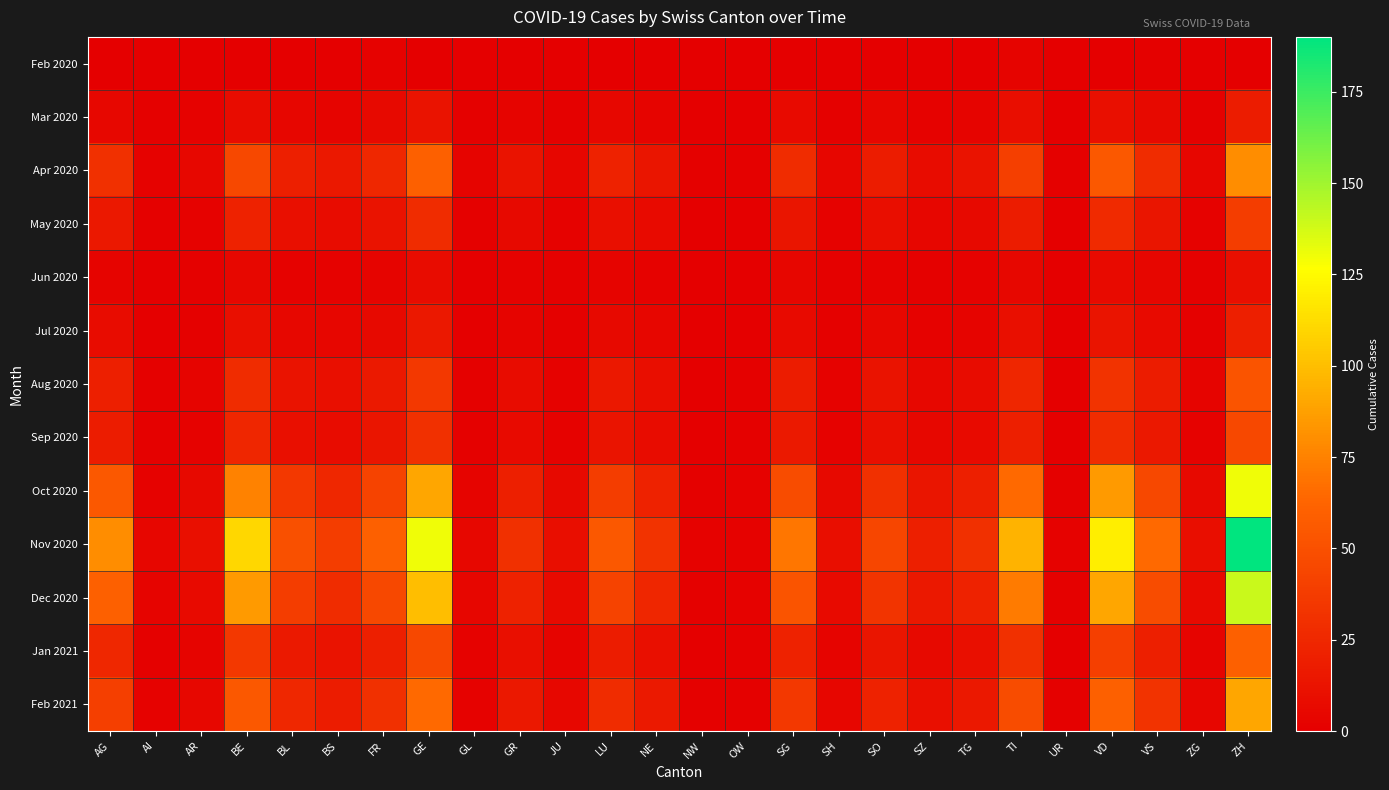

How many data points does each series have?

26